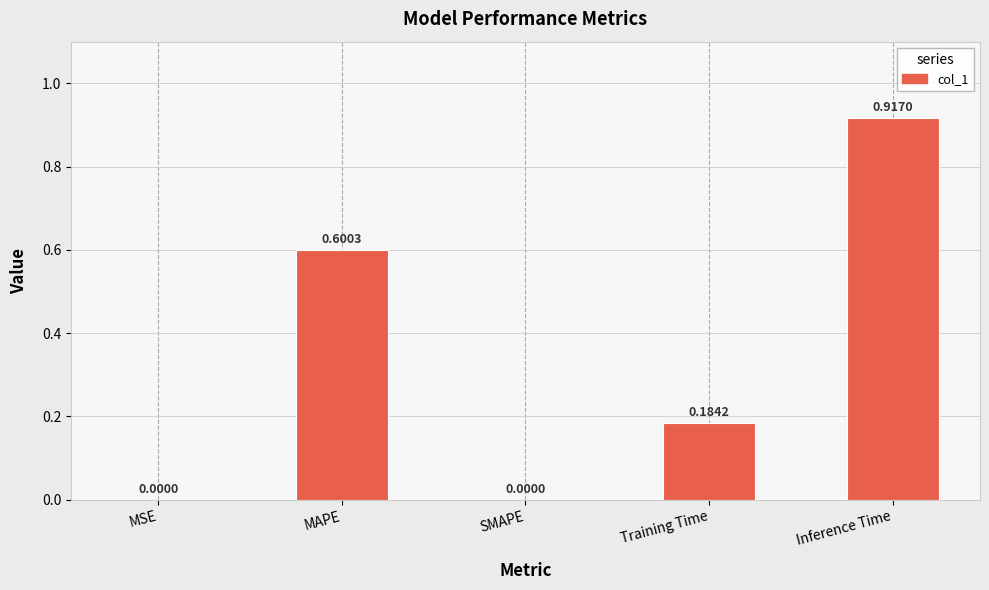

Between MAPE and MSE, which is larger?

MAPE